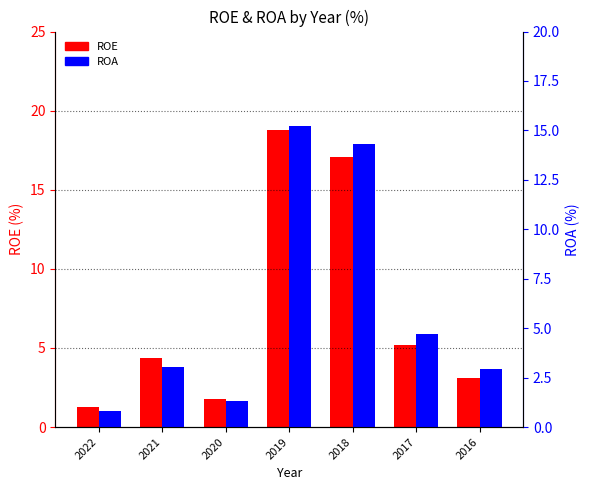

What is the sum of all ROA values?

42.3